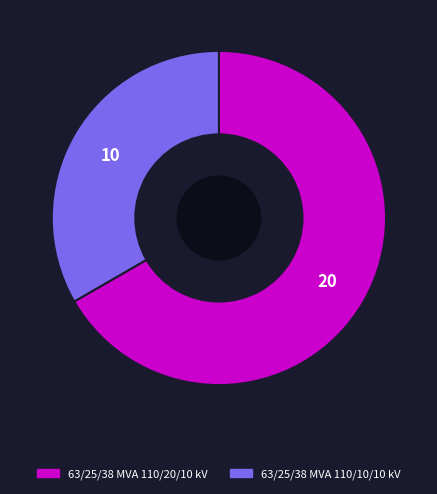

Rank the categories by value from lowest to highest.

63/25/38 MVA 110/10/10 kV, 63/25/38 MVA 110/20/10 kV